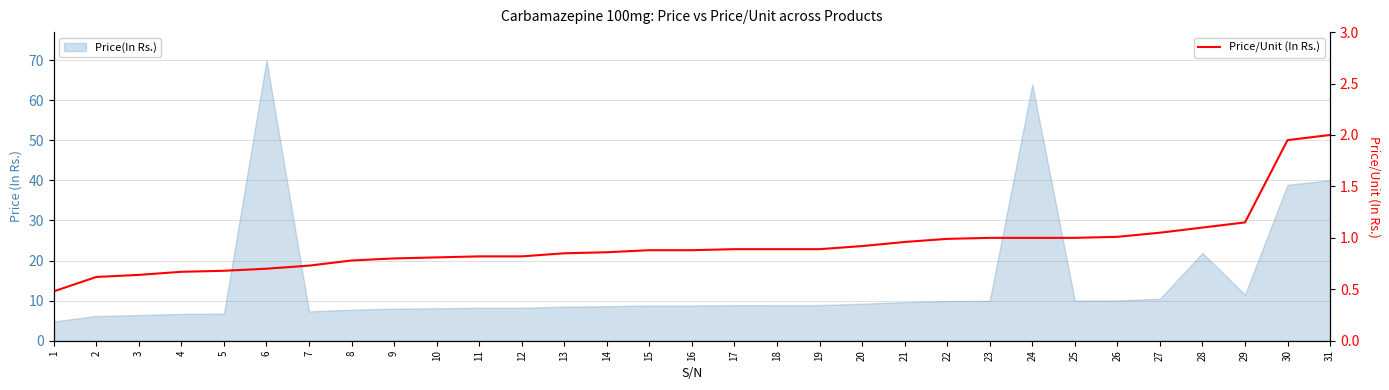

What is the maximum value for Price/Unit (In Rs.)?

2.0